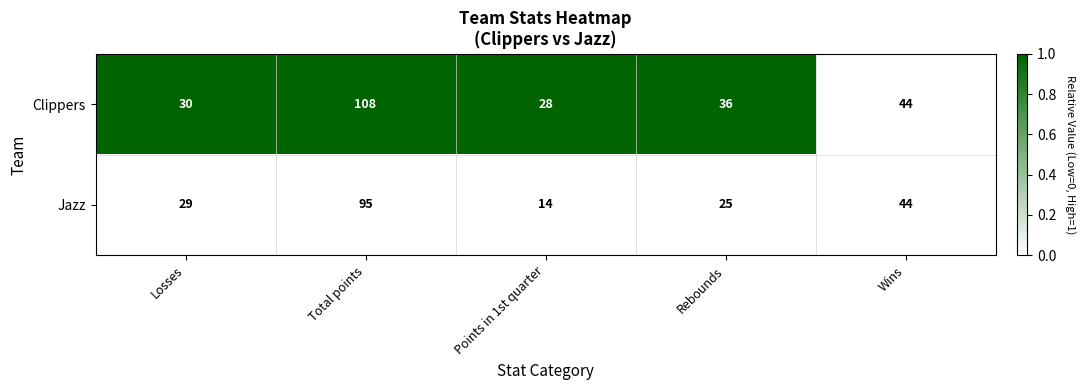

What is the greatest value displayed?

108